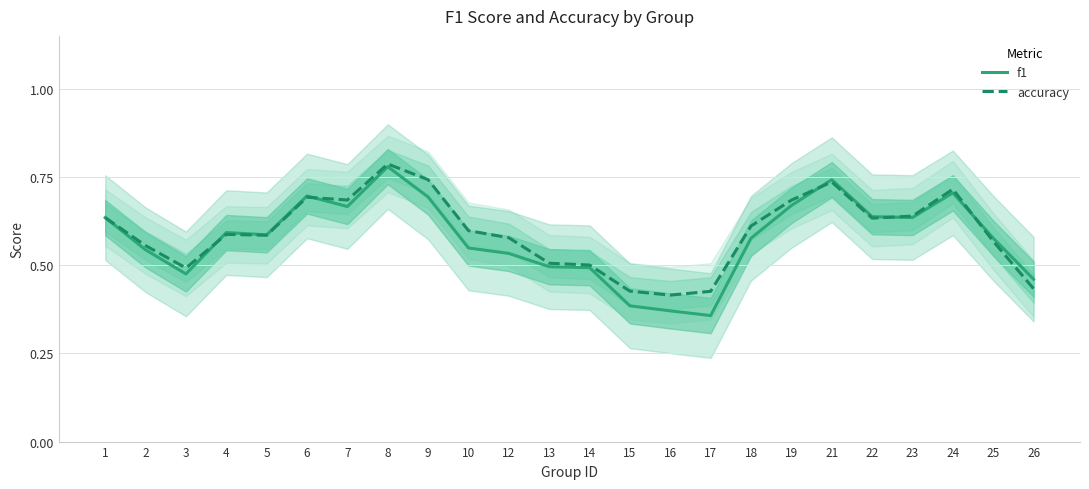

Is the value of f1 at 25 greater than the value of accuracy at 10?

No